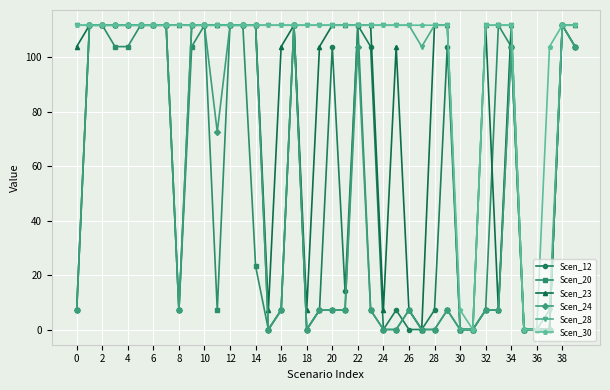

What is the value of the Scen_28 point at the 10th from the left?

111.8